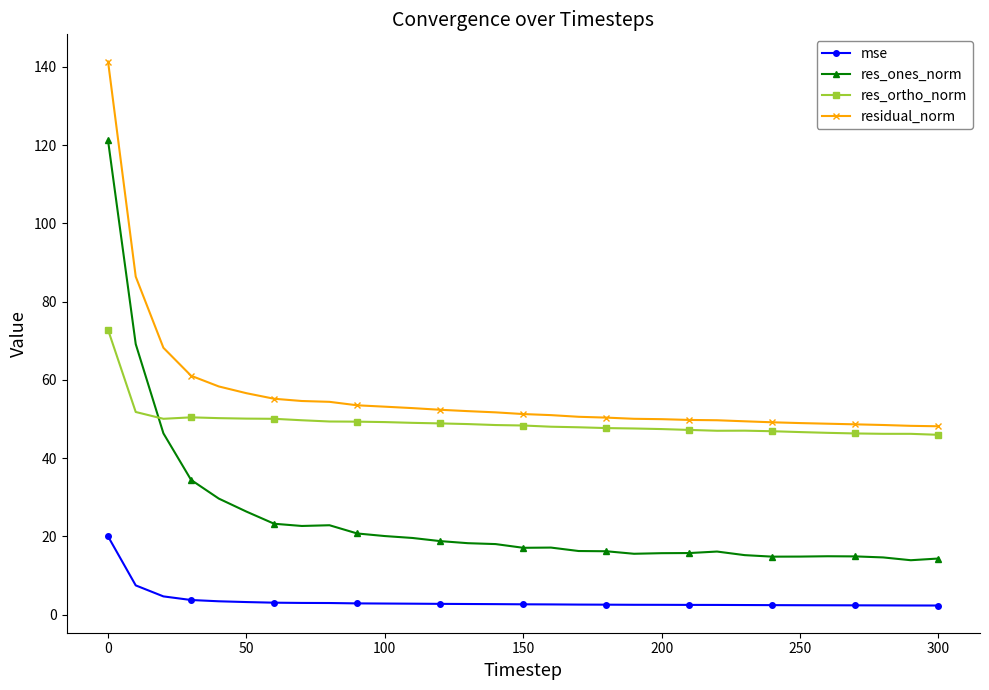

True or false: res_ortho_norm and mse cross at least once.

False